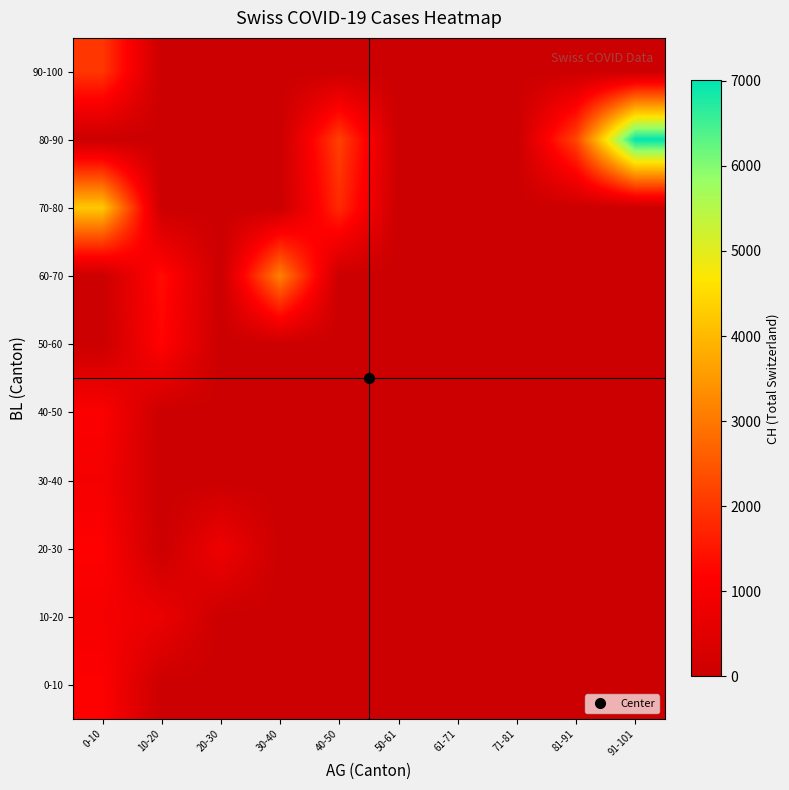

Rank the series by their maximum value, from highest to lowest.

80-90, 70-80, 60-70, 90-100, 50-60, 20-30, 0-10, 40-50, 10-20, 30-40